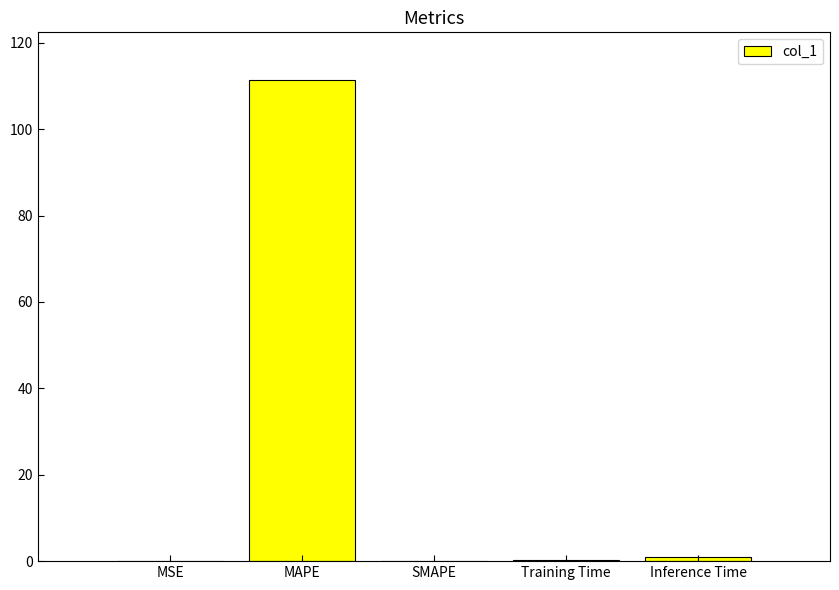

The chart shows a value of 0.0 at SMAPE. True or false?

True